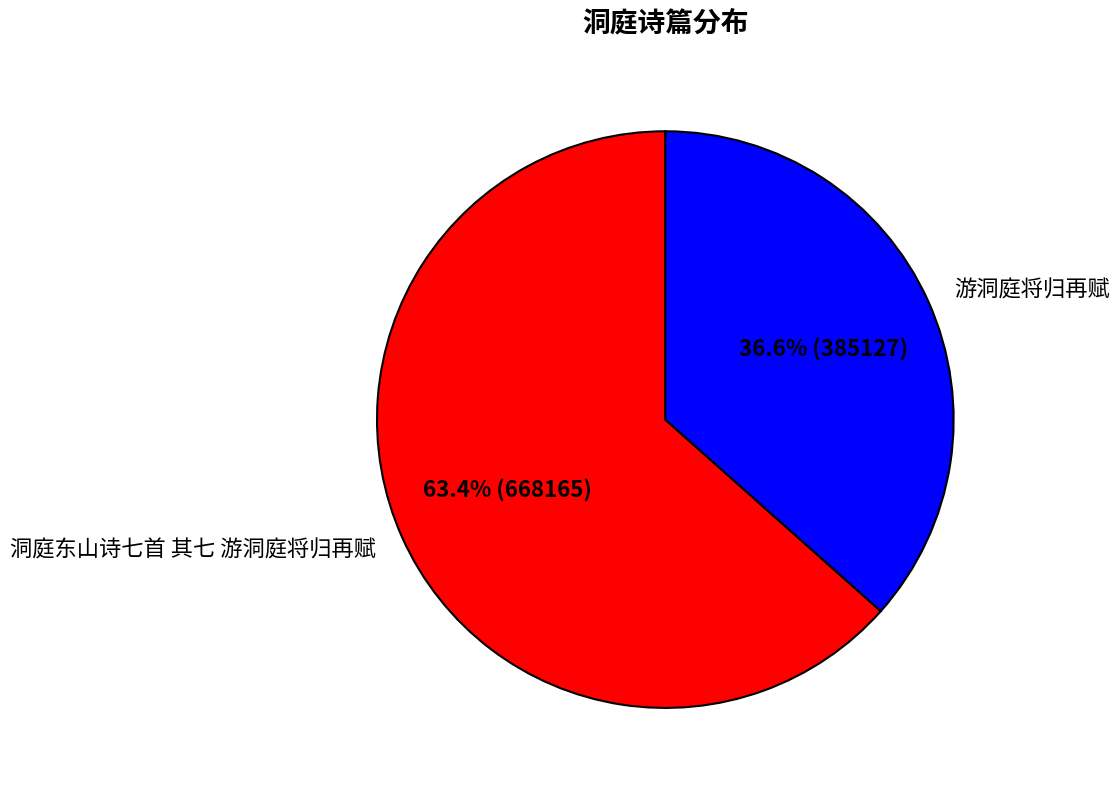

Is it true that 游洞庭将归再赋 is 45% of the pie?

False